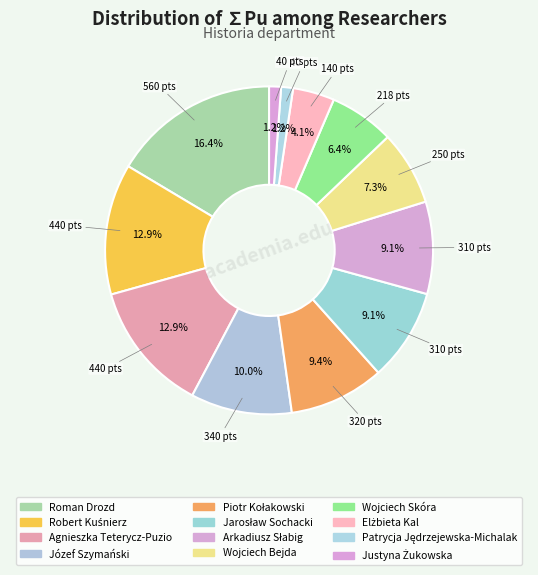

Combined, do Wojciech Skóra and Jarosław Sochacki account for over 50%?

No